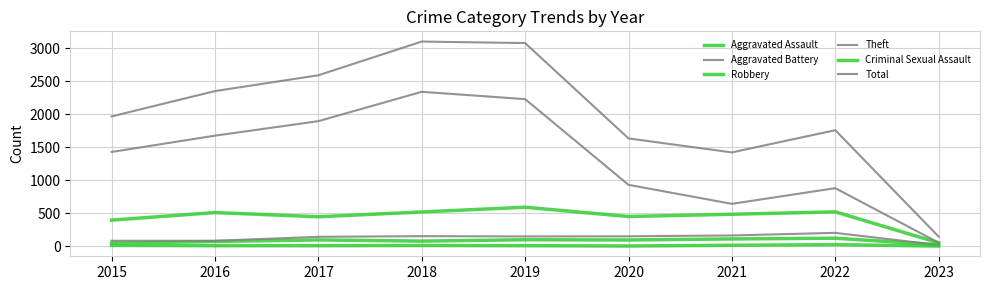

At which category does Criminal Sexual Assault reach its first local valley?

2020